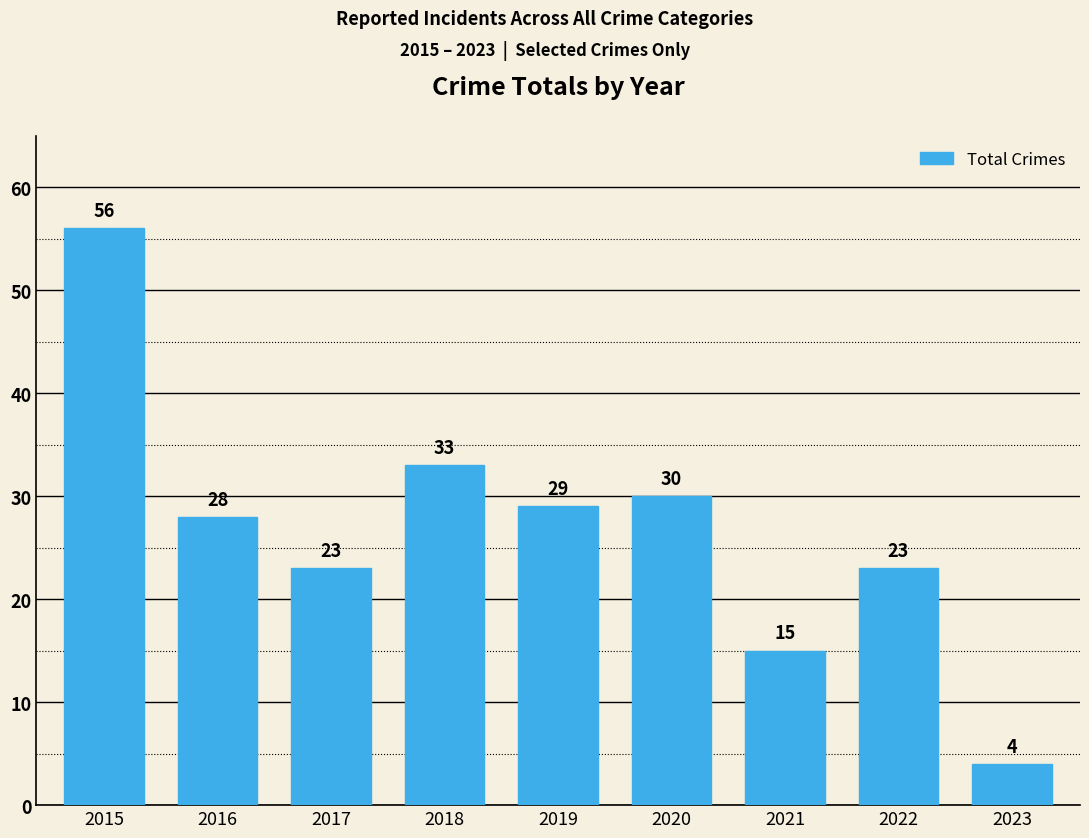

What is the change in value from 2015 to 2017?

-33